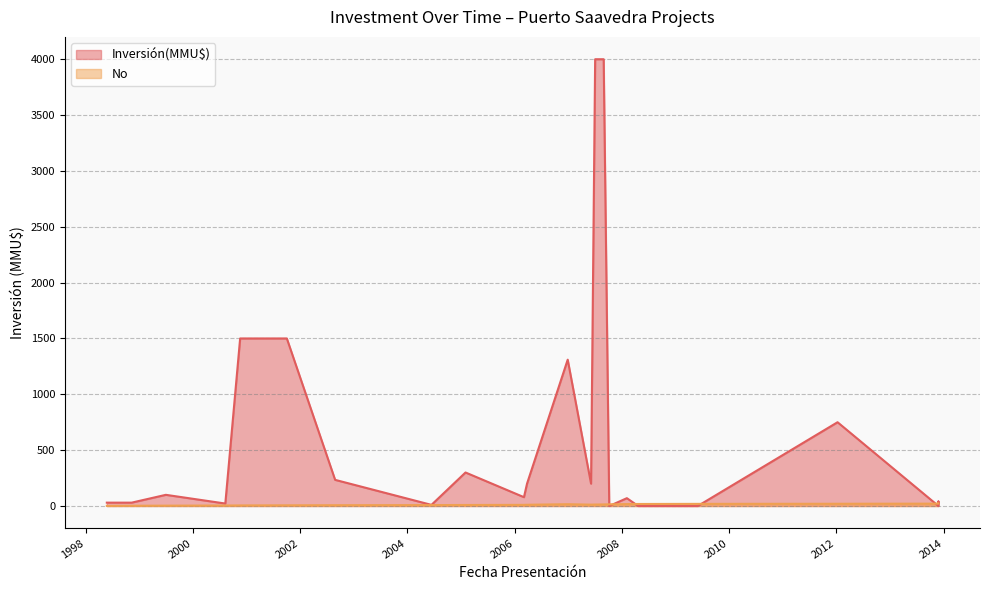

Does the chart display data point markers on the line(s)?

No